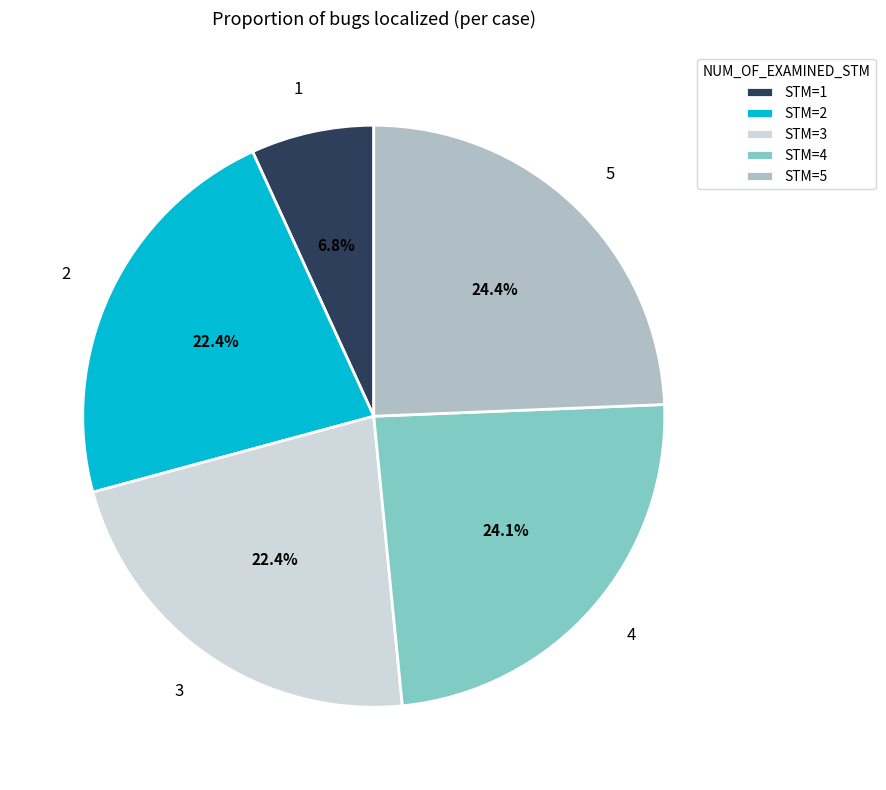

How many segments does this pie chart have?

5